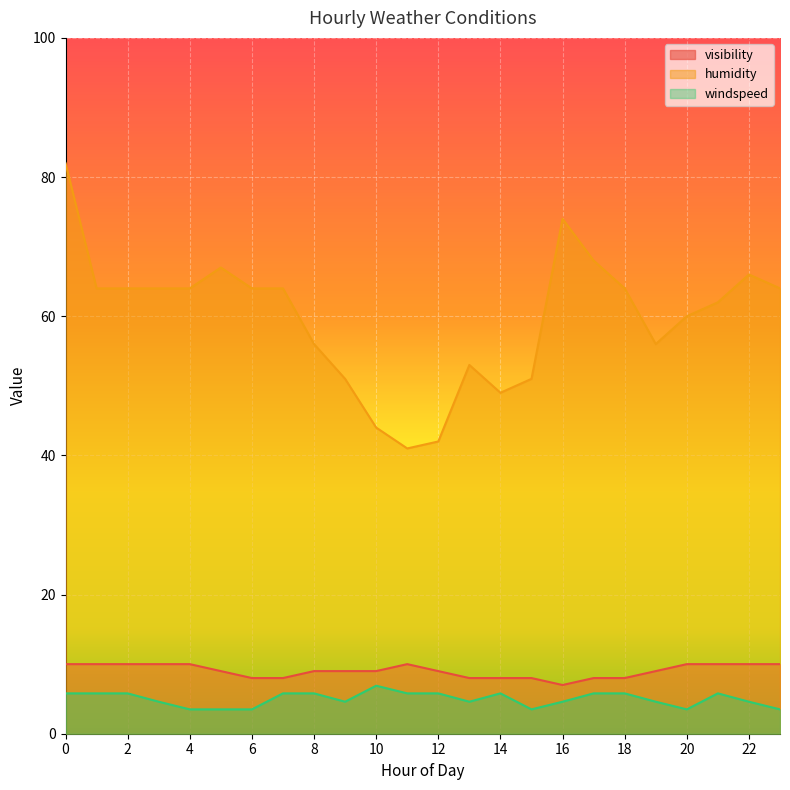

How many values in the windspeed series are below 5?

12